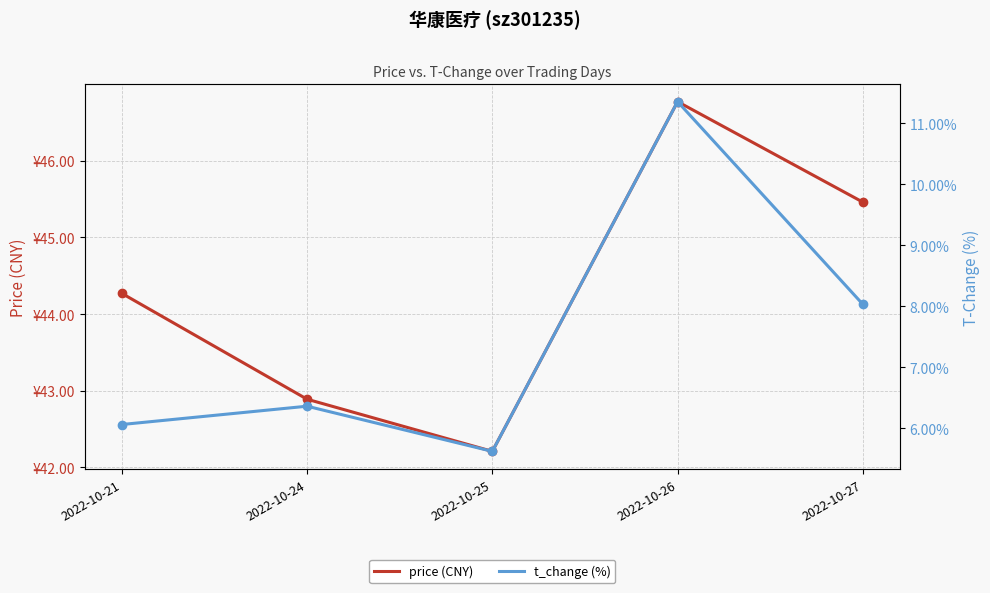

Is it true that price (CNY) equals 23.8 at 2022-10-24?

False